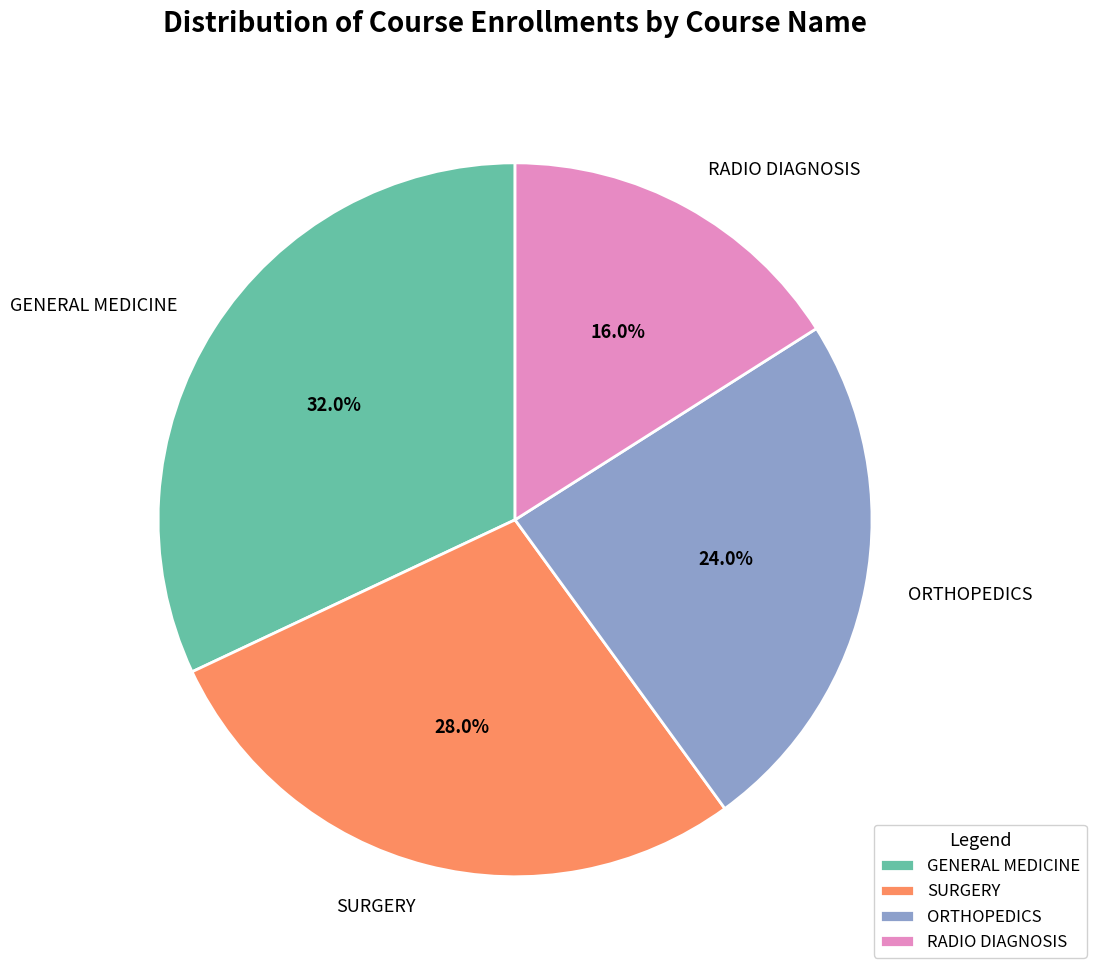

What percentage is NOT represented by SURGERY?

72.0%